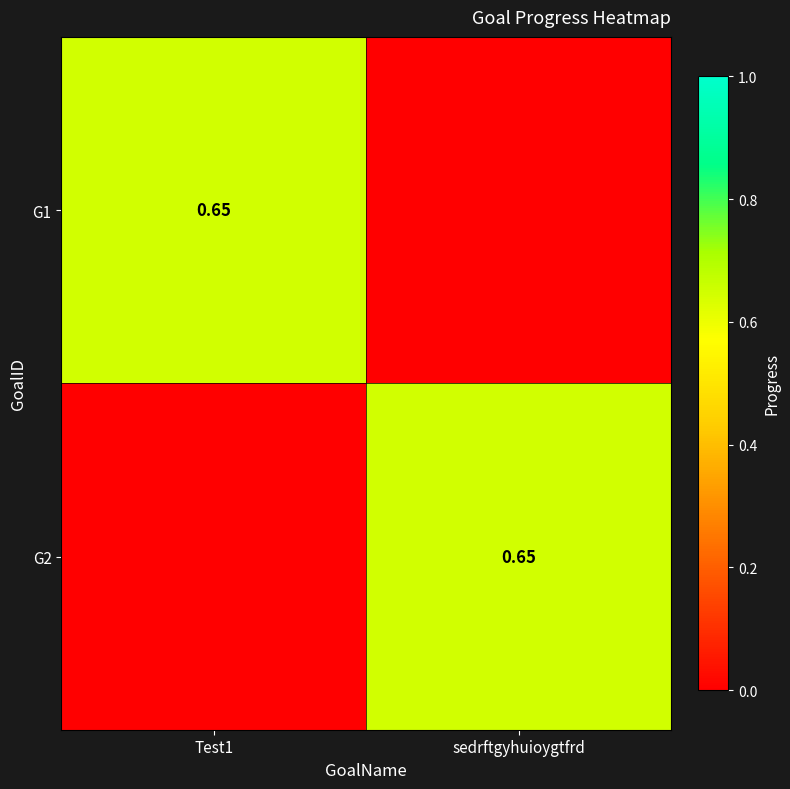

What is the maximum value shown in the chart?

0.6